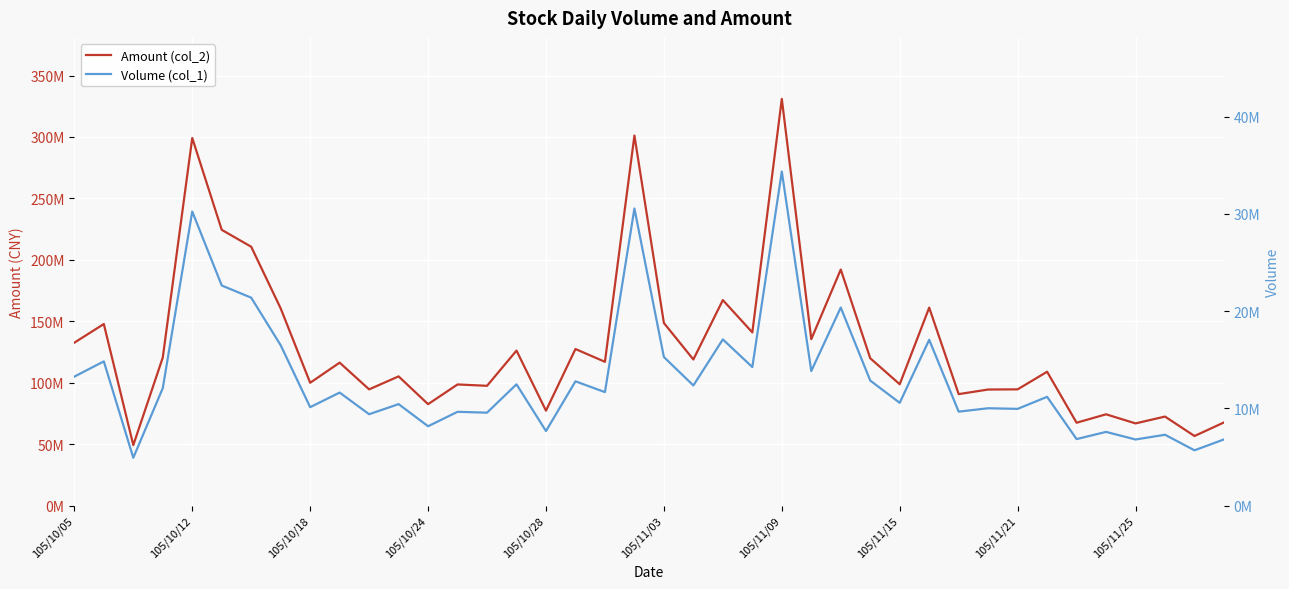

What is the spread (max minus min) of values at 34?

60611270